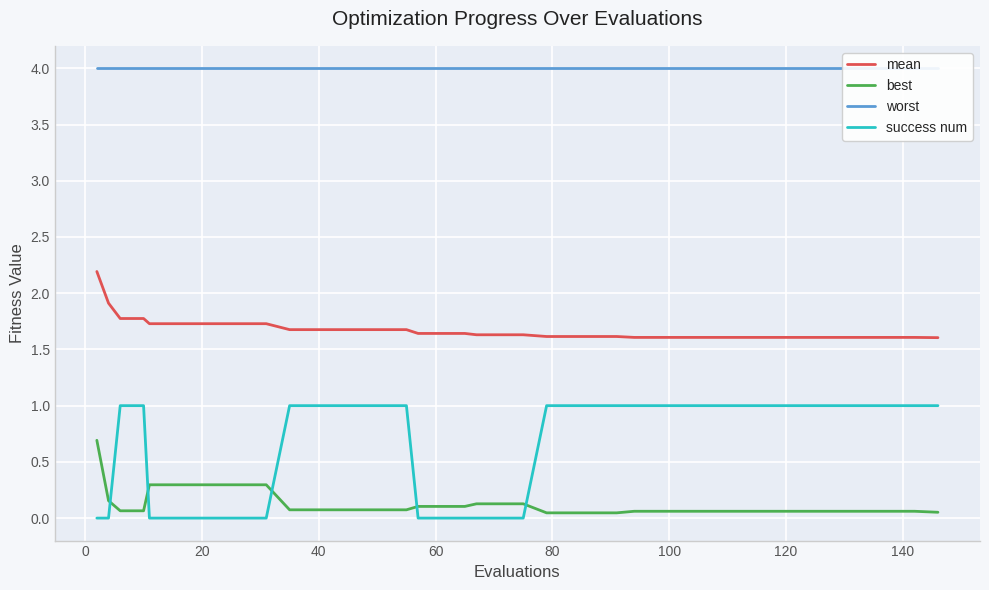

What is the difference between the maximum and minimum values in the mean series?

0.6